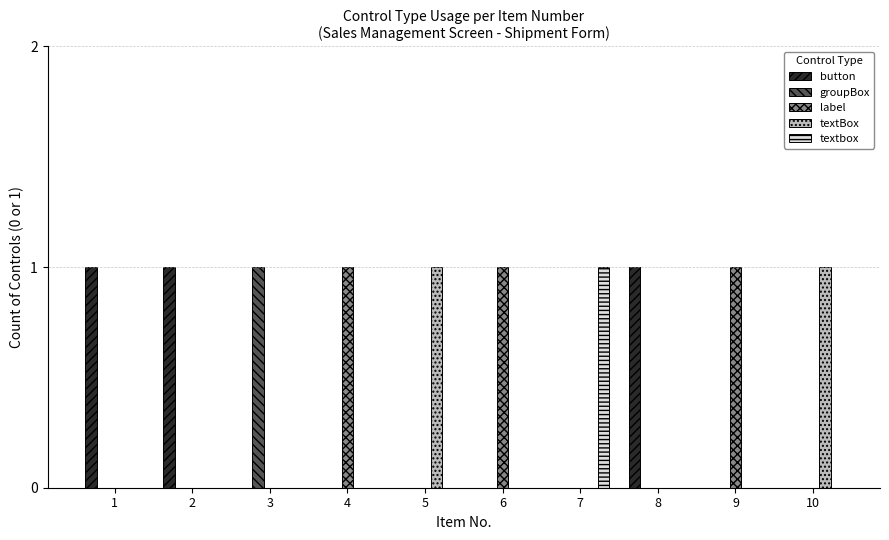

What is the maximum value shown in the chart?

1